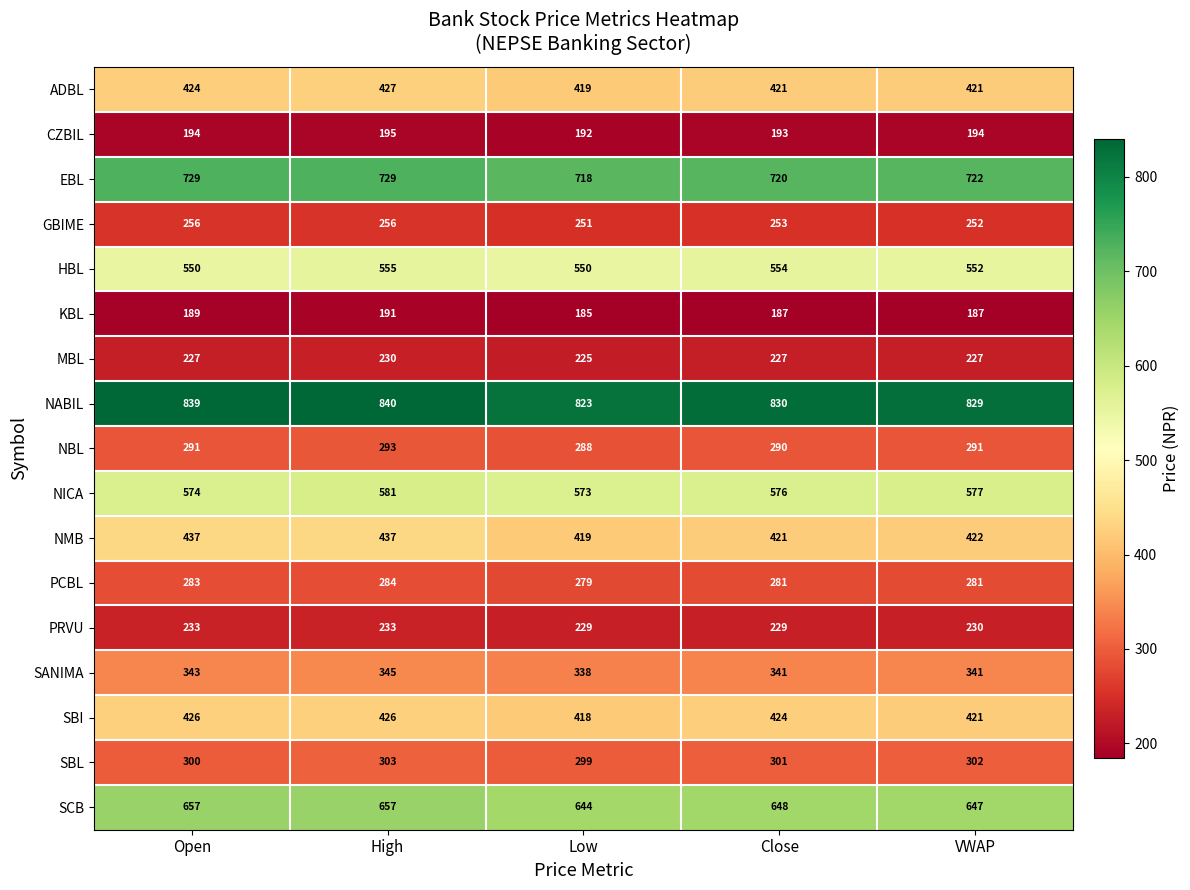

How many EBL values are between 720 and 729?

4